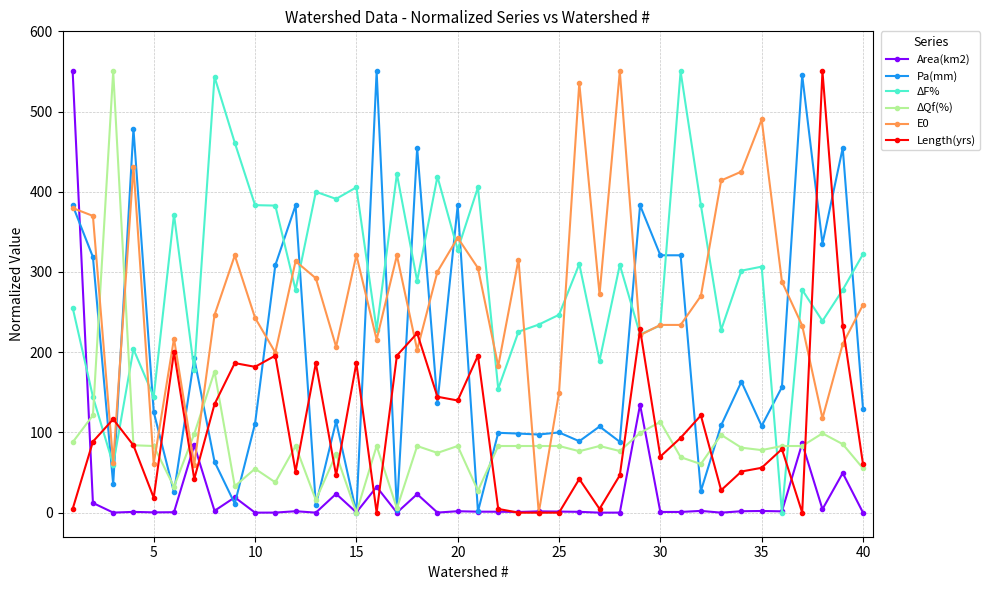

True or false: Pa(mm) has more than 1 points higher than both neighbors.

True